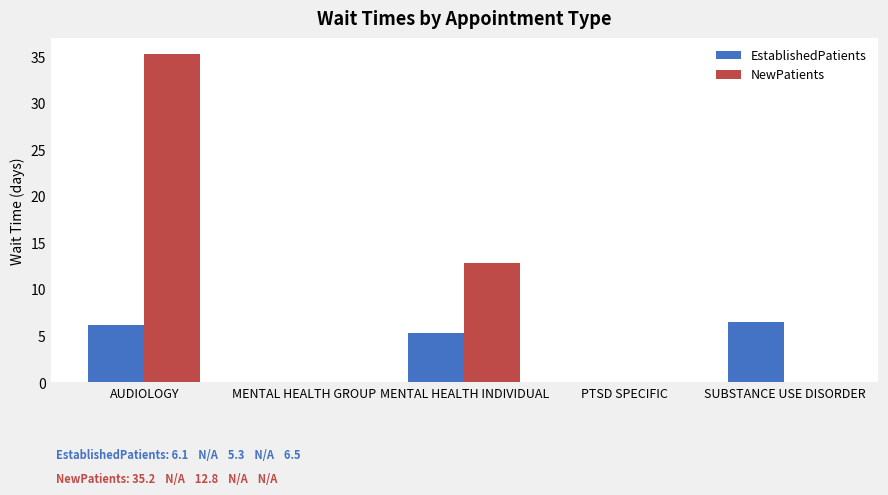

At which category is the sum across all series the highest?

AUDIOLOGY